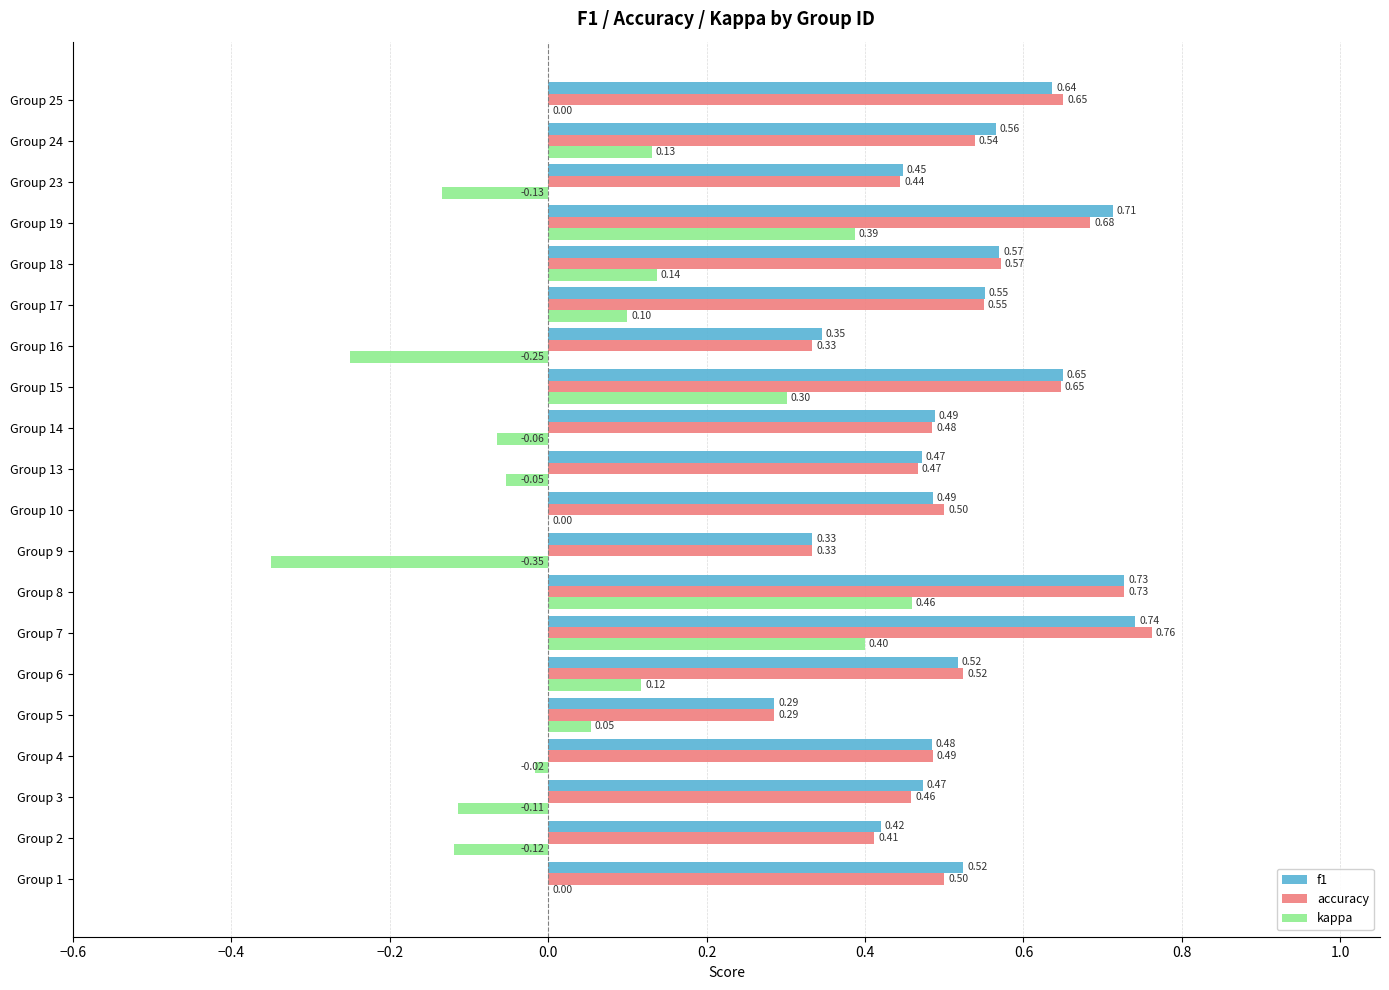

At which category is the sum across all series the highest?

Group 8